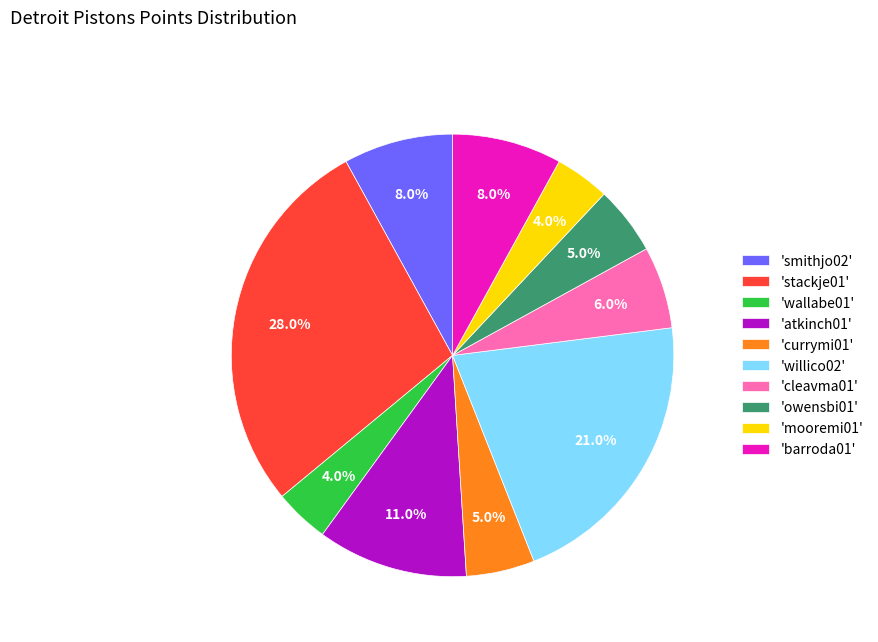

Does any single category account for the majority?

No